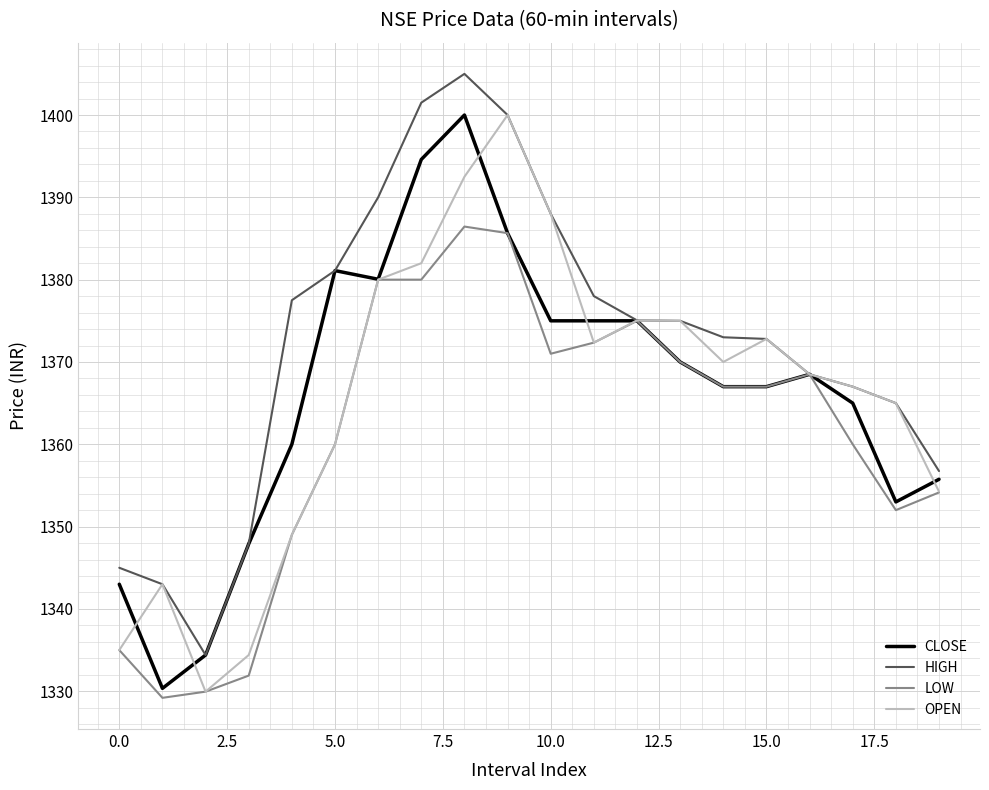

What is the minimum value for LOW?

1329.2